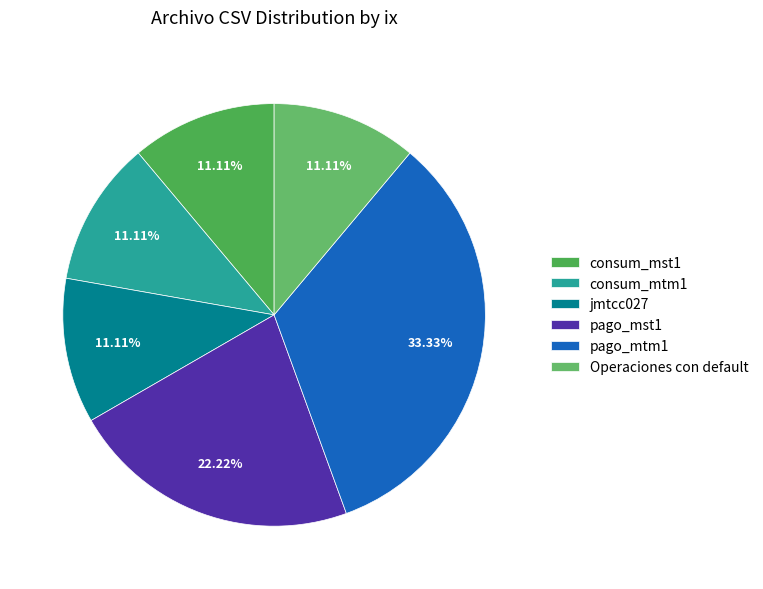

What is the smallest slice in the pie chart?

consum_mst1